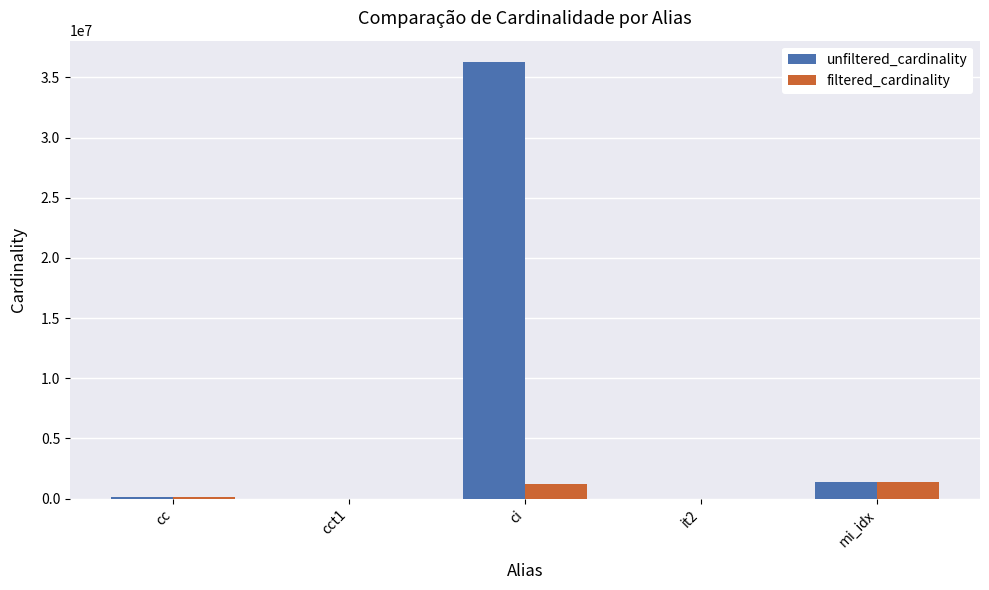

What are all the series names shown in the legend?

unfiltered_cardinality, filtered_cardinality